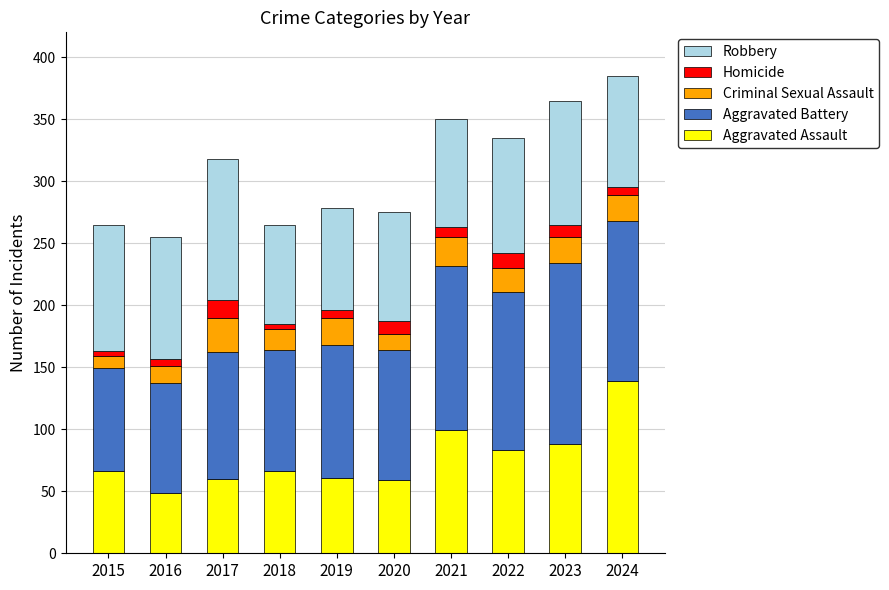

Read the Aggravated Assault value at 2023.

88